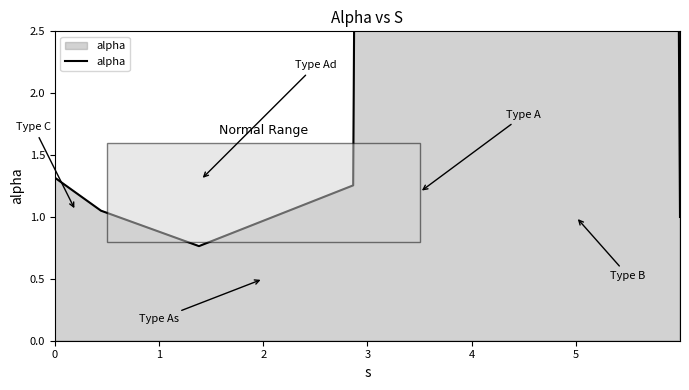

How many points are higher than both their immediate neighbors (excluding endpoints)?

1